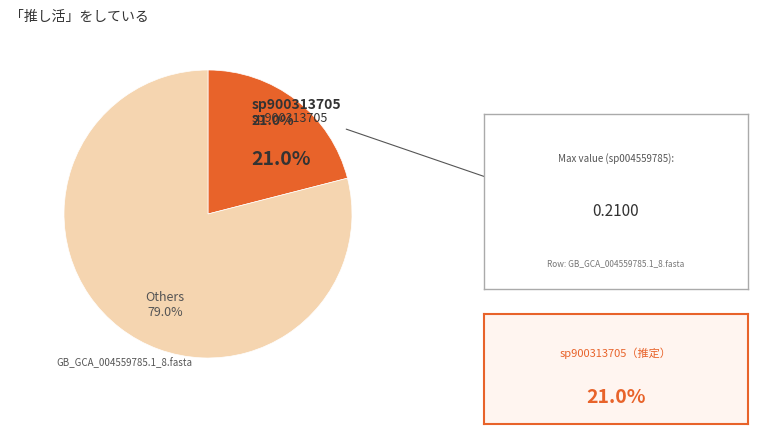

Does any single category account for the majority?

Yes